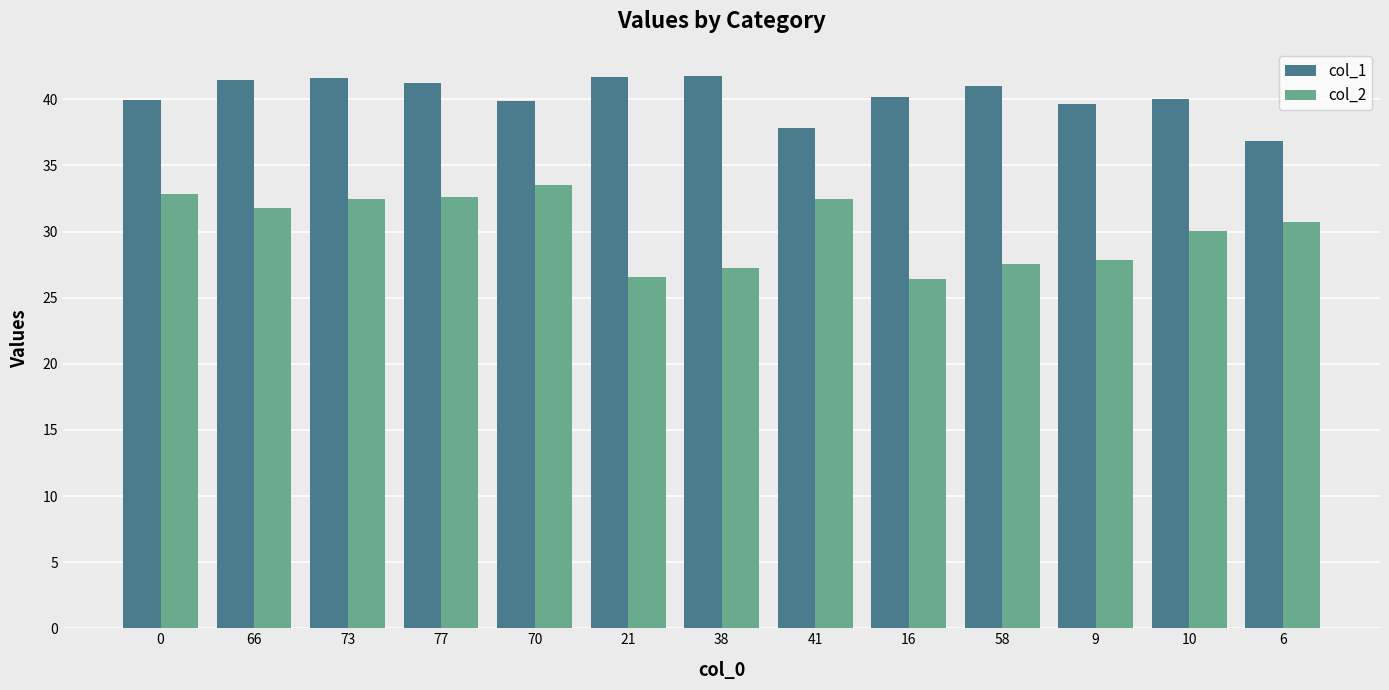

At how many categories does at least one series exceed 34?

13